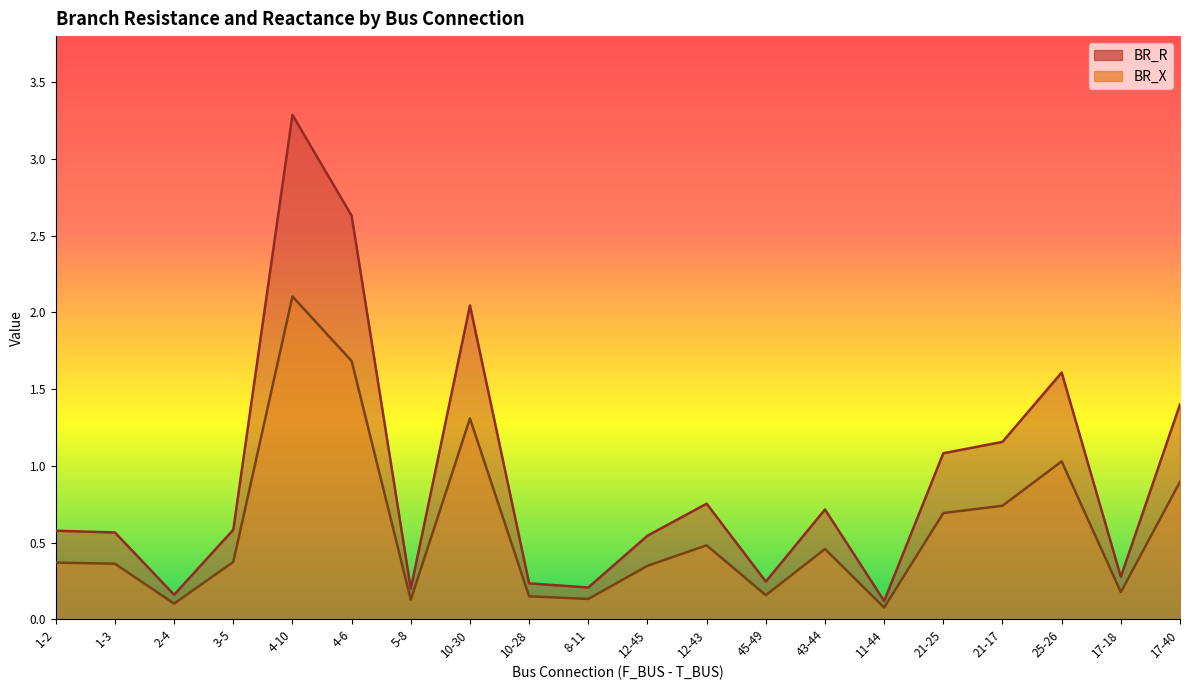

In BR_X, how many points are lower than both neighbors (excluding endpoints)?

6